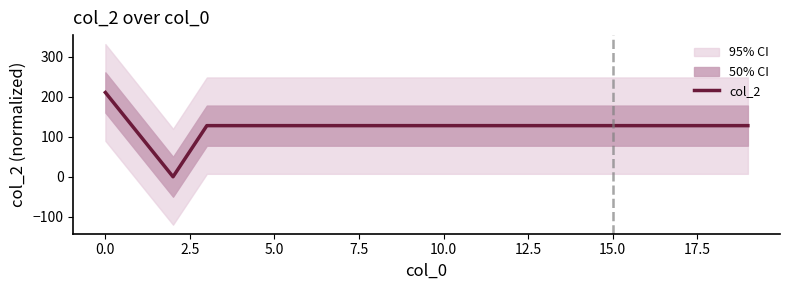

True or false: there are more than 0 points higher than both neighbors.

False